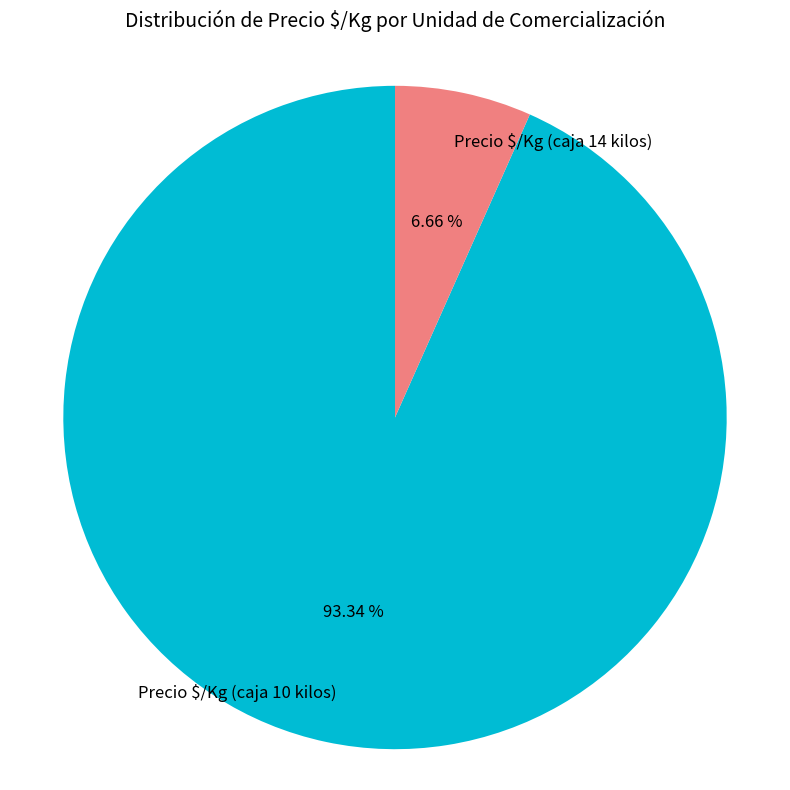

What is the largest slice in the pie chart?

Precio $/Kg (caja 10 kilos)